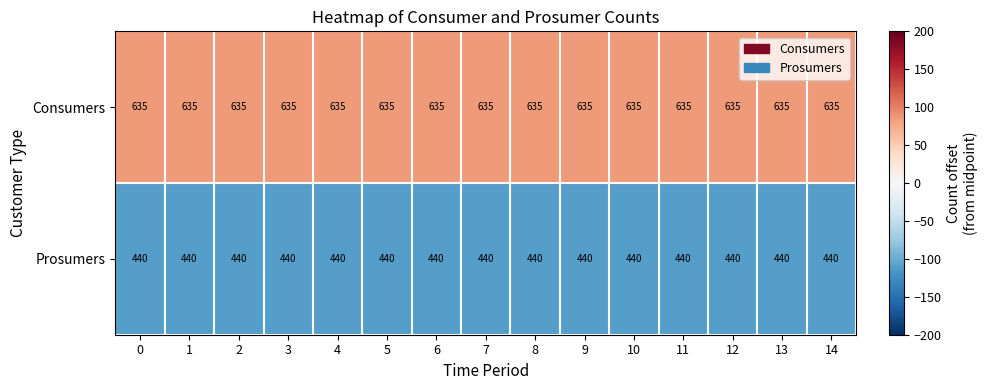

List the series in order of their overall mean, highest first.

Consumers, Prosumers